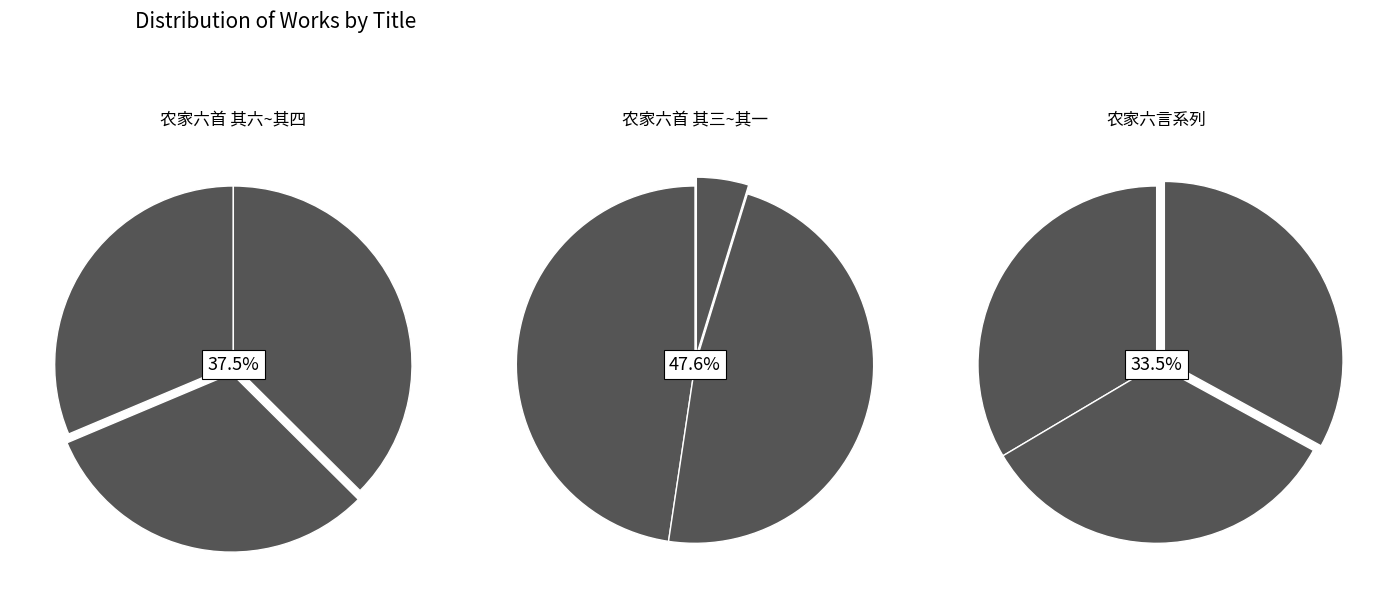

How many segments does this pie chart have?

9